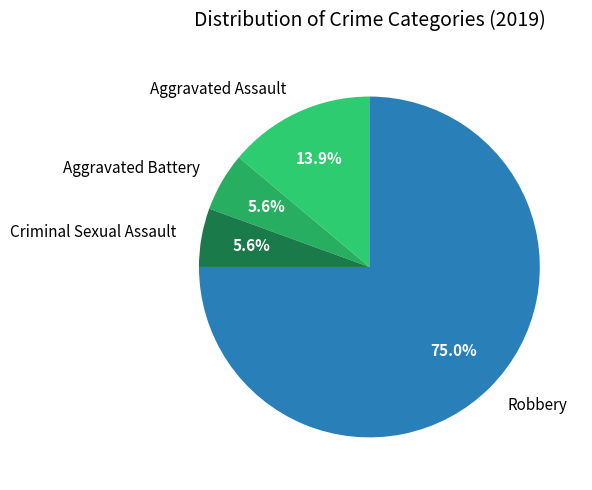

How many slices are in this pie chart?

4